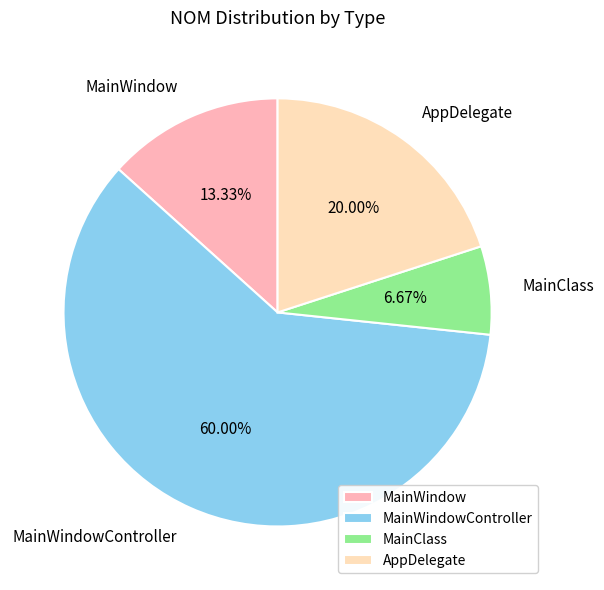

To the nearest percent, what percentage of the pie is MainWindowController?

60%